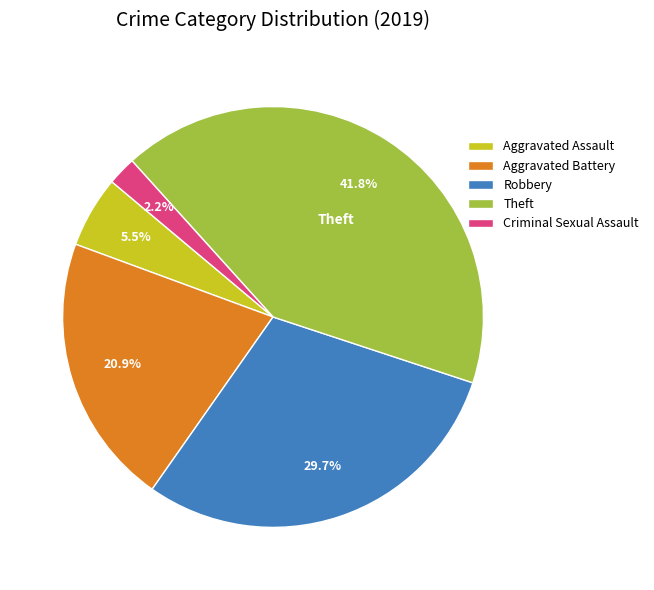

Is Aggravated Assault the majority of the pie?

No